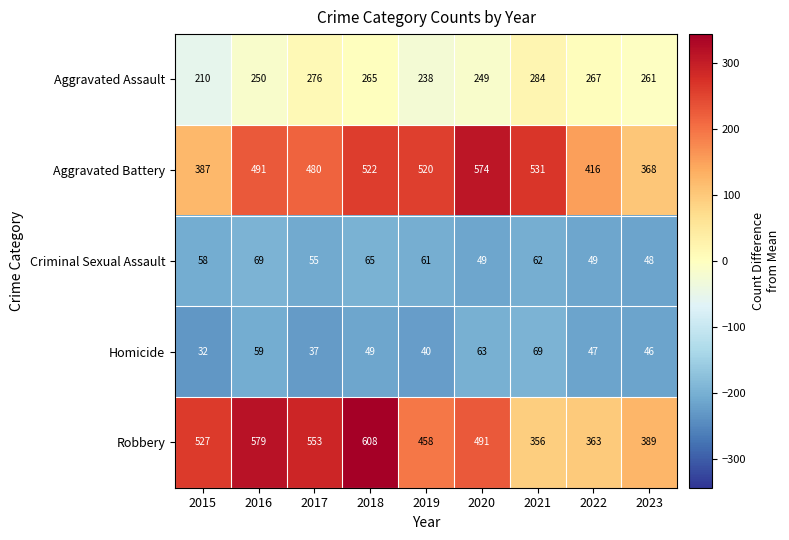

True or false: Homicide has a value of 97 at 2021.

False